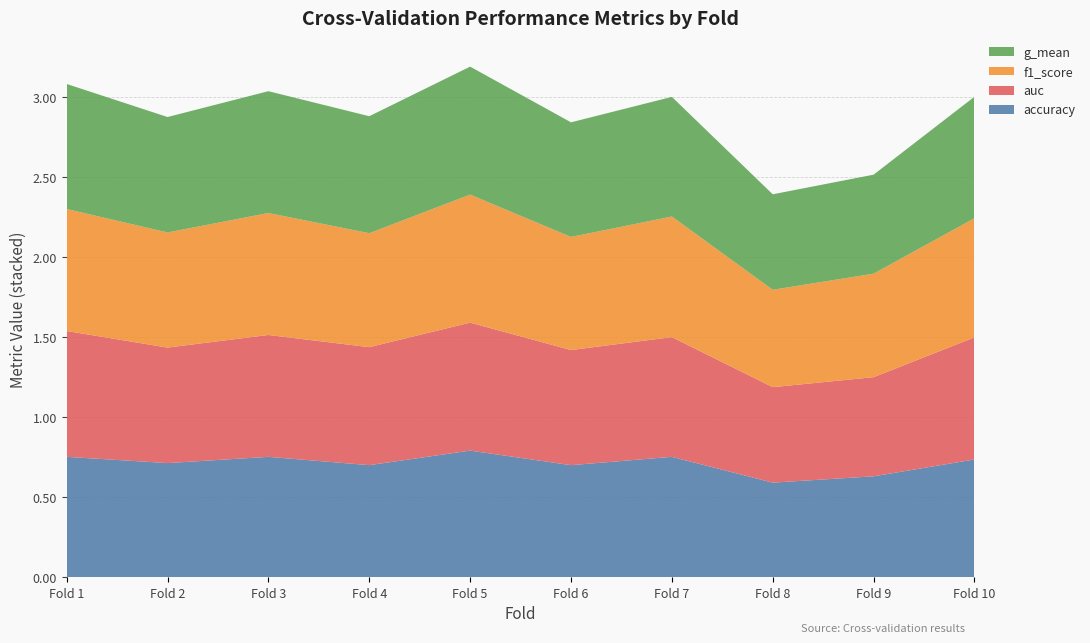

Reading left to right, extract all data points from this chart.

accuracy: 0.8	0.7	0.8	0.7	0.8	0.7	0.8	0.6	0.6	0.7
auc: 0.8	0.7	0.8	0.7	0.8	0.7	0.7	0.6	0.6	0.8
f1_score: 0.8	0.7	0.8	0.7	0.8	0.7	0.8	0.6	0.6	0.7
g_mean: 0.8	0.7	0.8	0.7	0.8	0.7	0.7	0.6	0.6	0.8